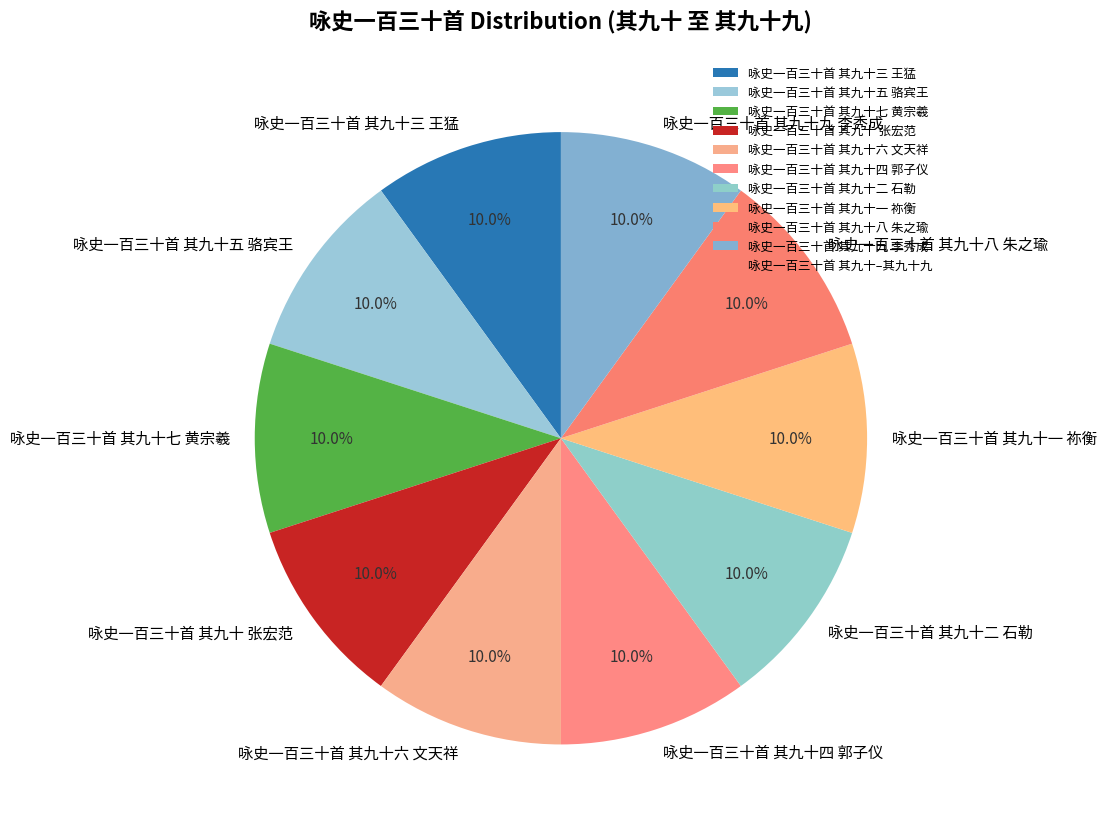

Combined, do 咏史一百三十首 其九十六 文天祥 and 咏史一百三十首 其九十二 石勒 account for over 50%?

No